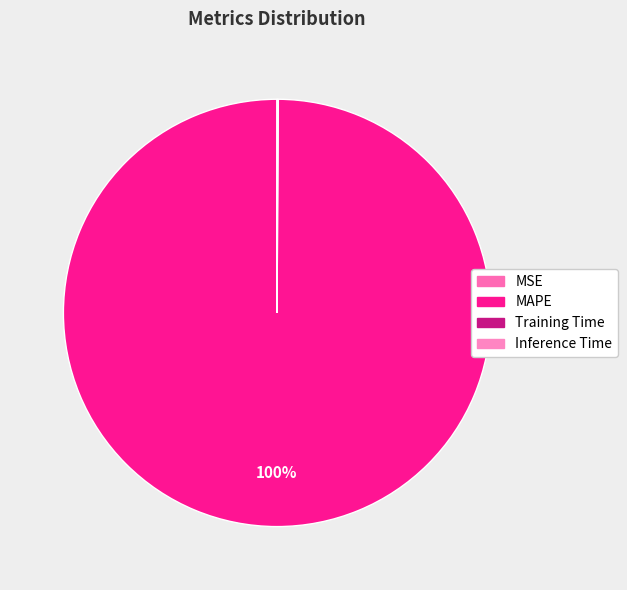

How many slices are in this pie chart?

4